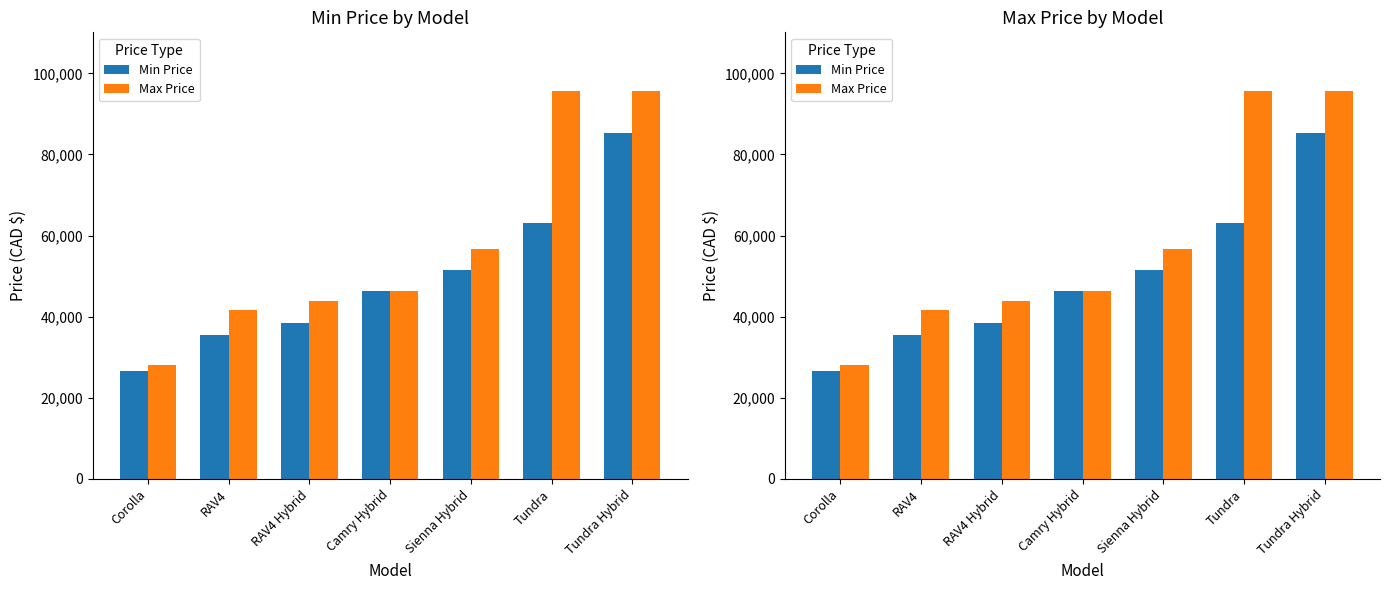

Is it true that Max Price equals 41459 at Corolla?

False